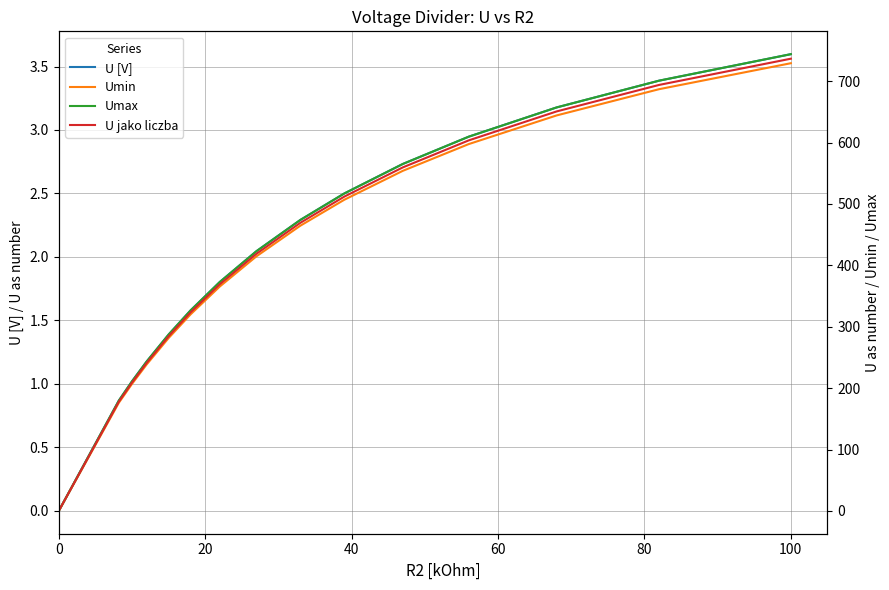

What is the maximum value for U [V]?

3.6